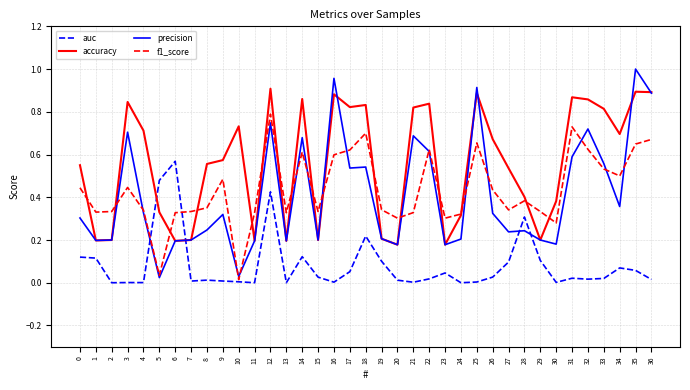

The value of f1_score at 8 is 0.4. True or false?

True